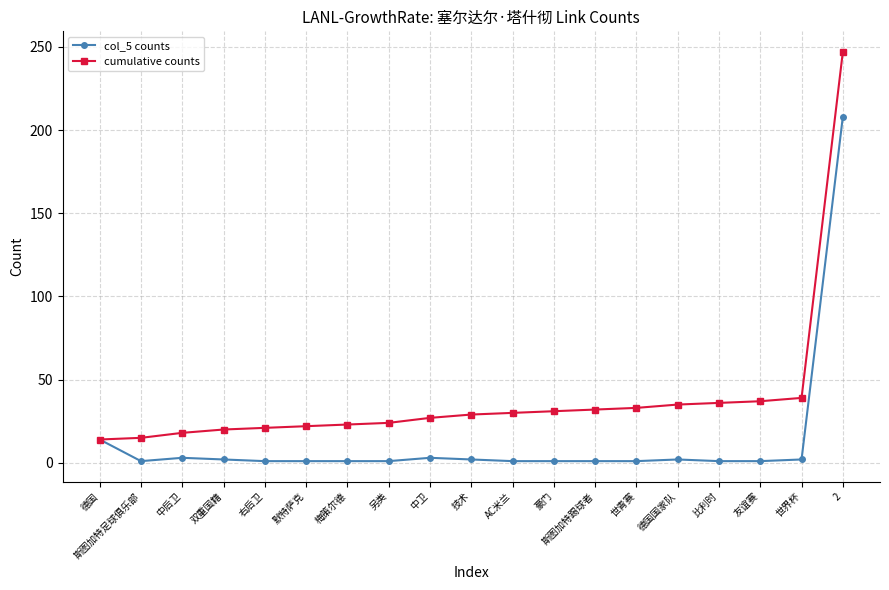

Which series has the widest spread of values?

cumulative counts